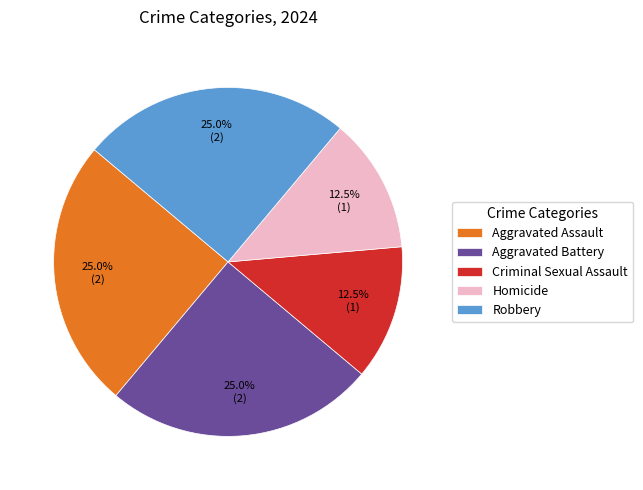

To the nearest percent, what portion does Aggravated Battery represent?

25%